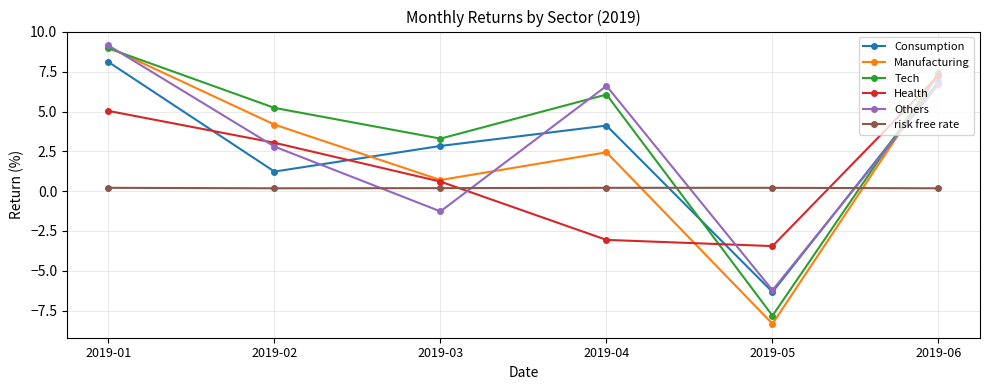

Is the value of risk free rate at 2019-04 greater than the value of Consumption at 2019-03?

No